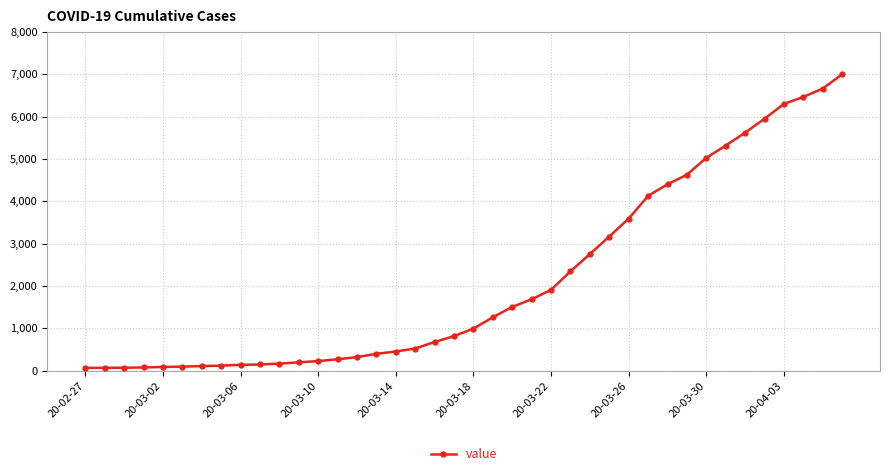

What is the difference between the second highest and minimum values?

6600